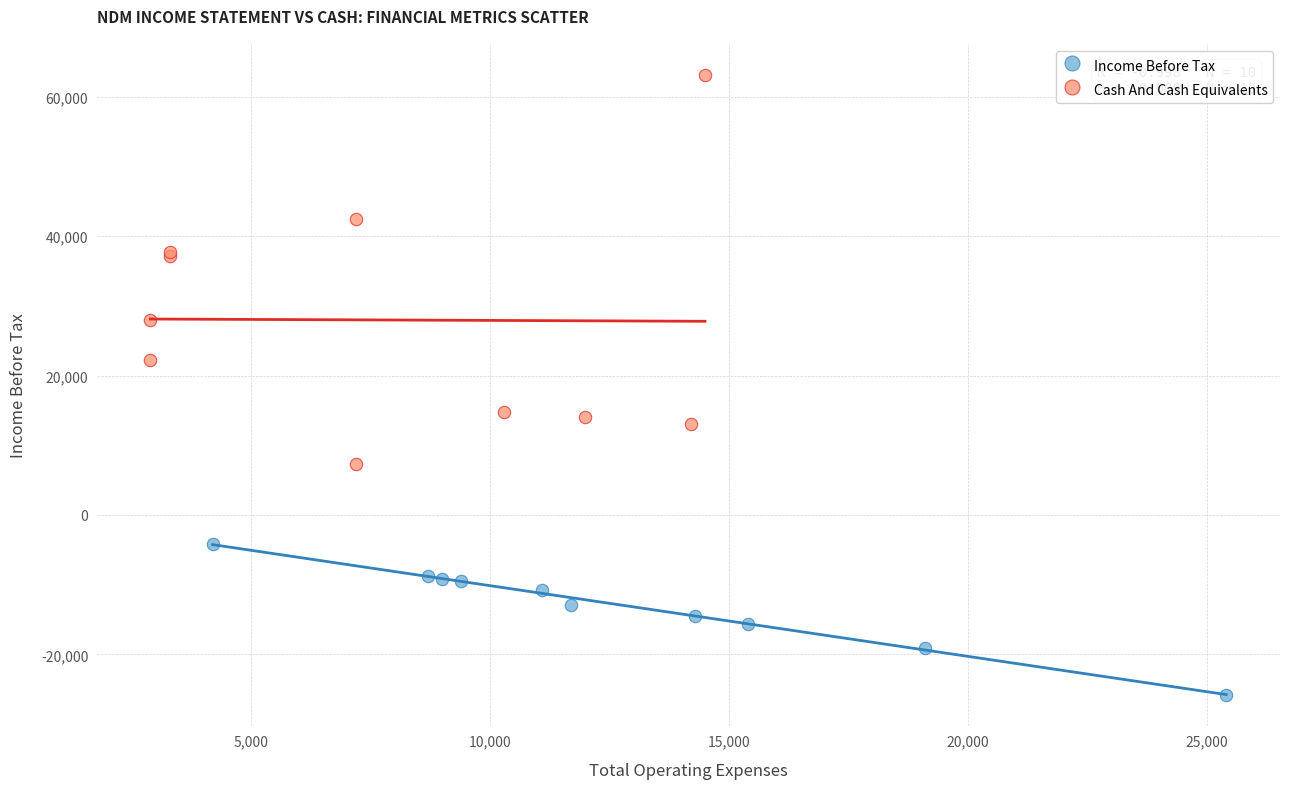

Which series contains the lowest Y value?

Income Before Tax